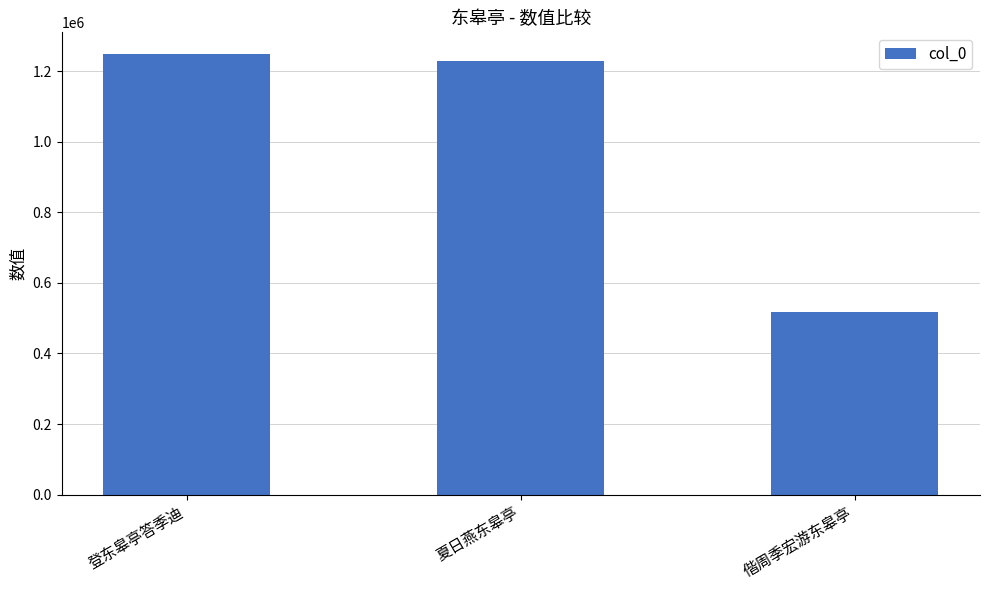

What is the label of the 1st bar from the left?

登东皋亭答季迪